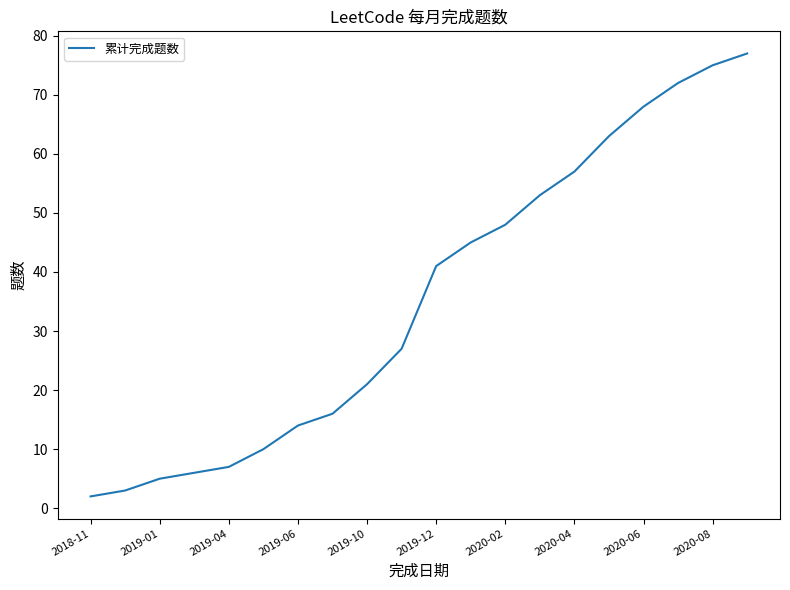

What is the difference between the second highest and second lowest values?

72